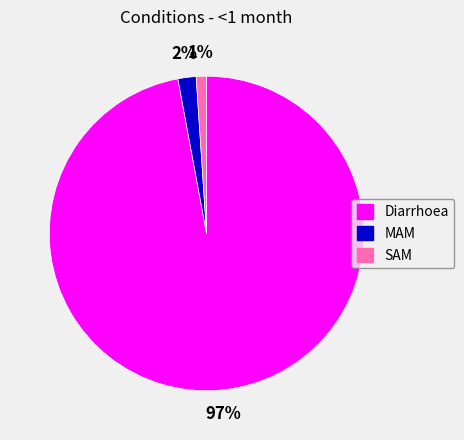

What is the largest slice in the pie chart?

Diarrhoea